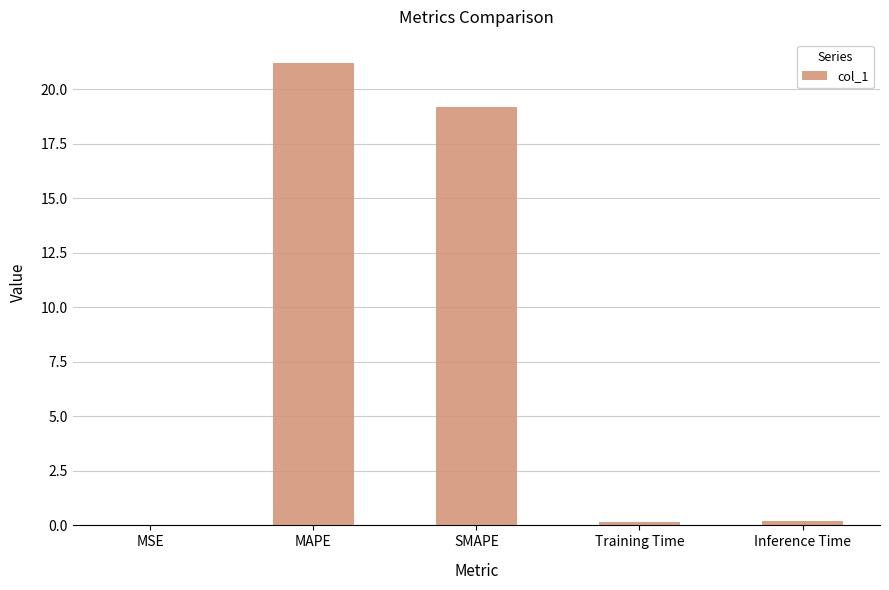

Which label corresponds to the largest value in the chart?

MAPE